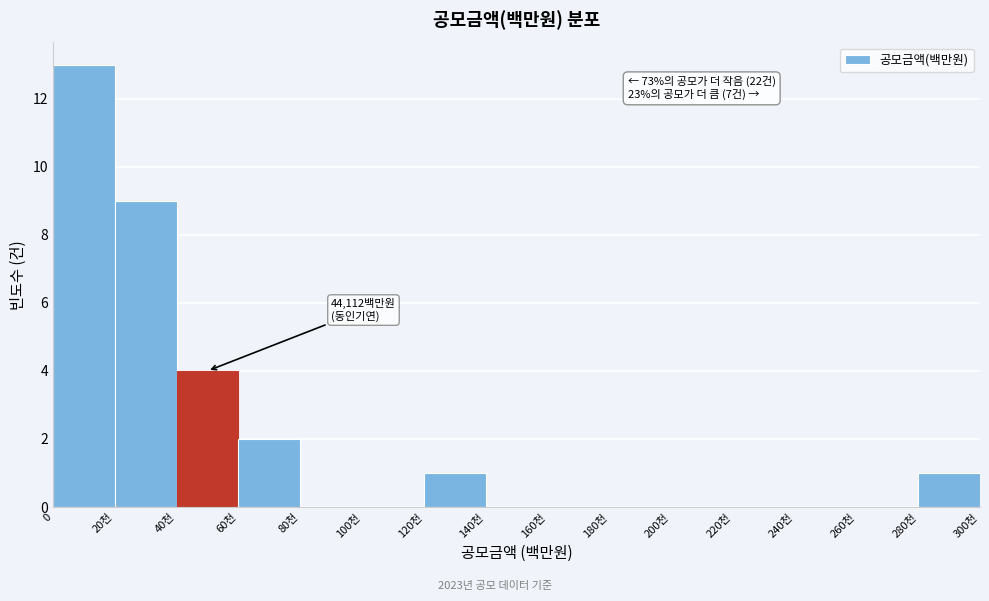

Reading right to left, what are all the values shown in this chart?

280천=1	260천=0	240천=0	220천=0	200천=0	180천=0	160천=0	140천=0	120천=1	100천=0	80천=0	60천=2	40천=4	20천=9	0=13